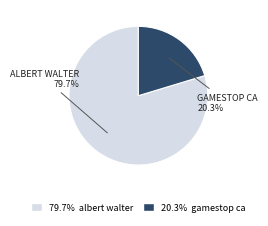

Is there any slice that represents more than half of the pie?

Yes